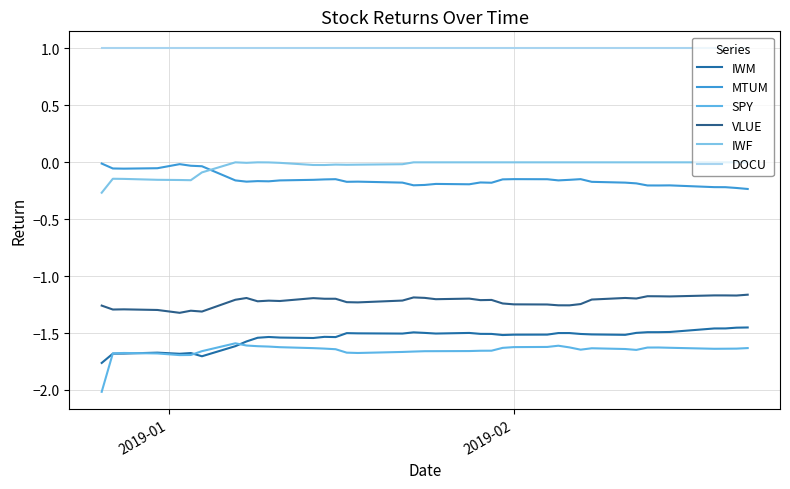

True or false: DOCU and IWF intersect in this chart.

False